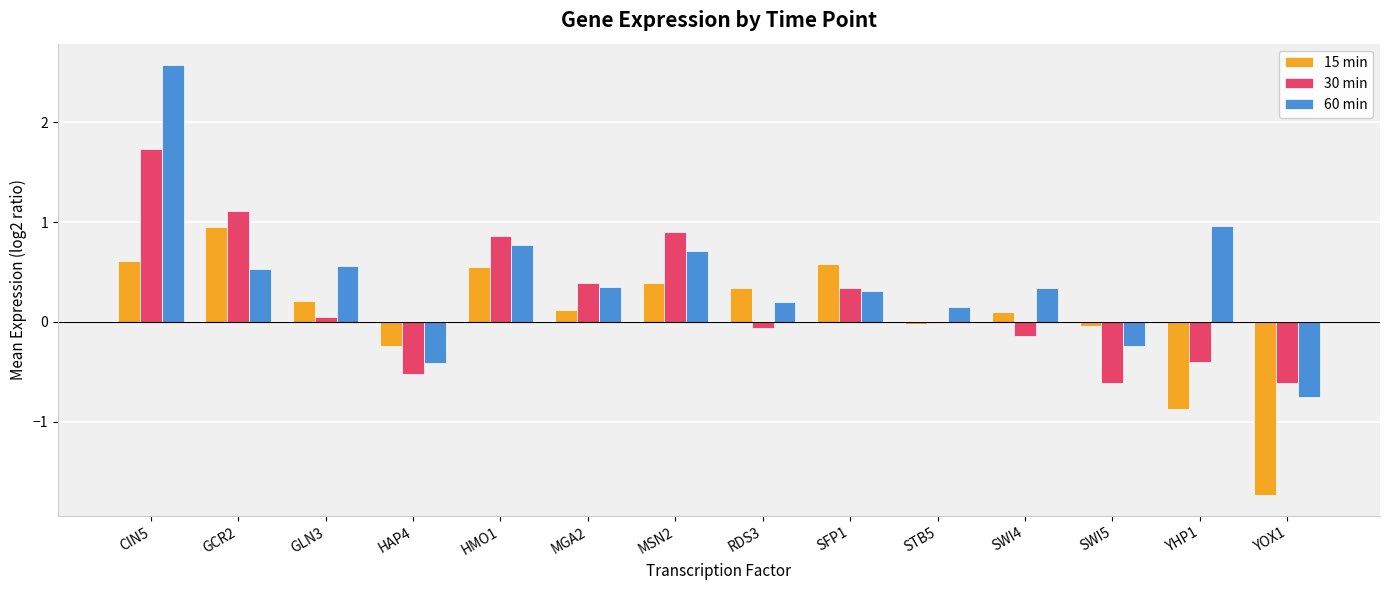

What value does the 30 min series have at MSN2?

0.9